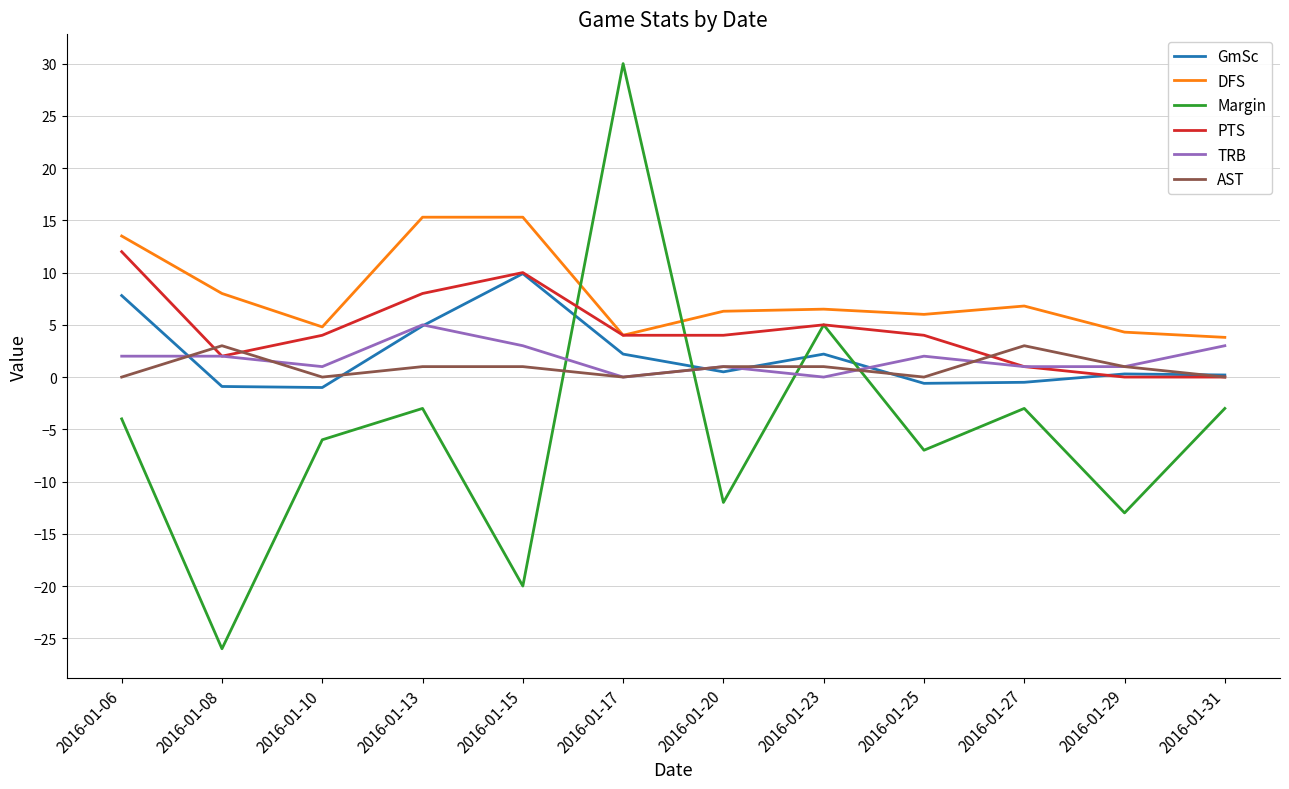

At which category is the sum across all series the highest?

2016-01-17